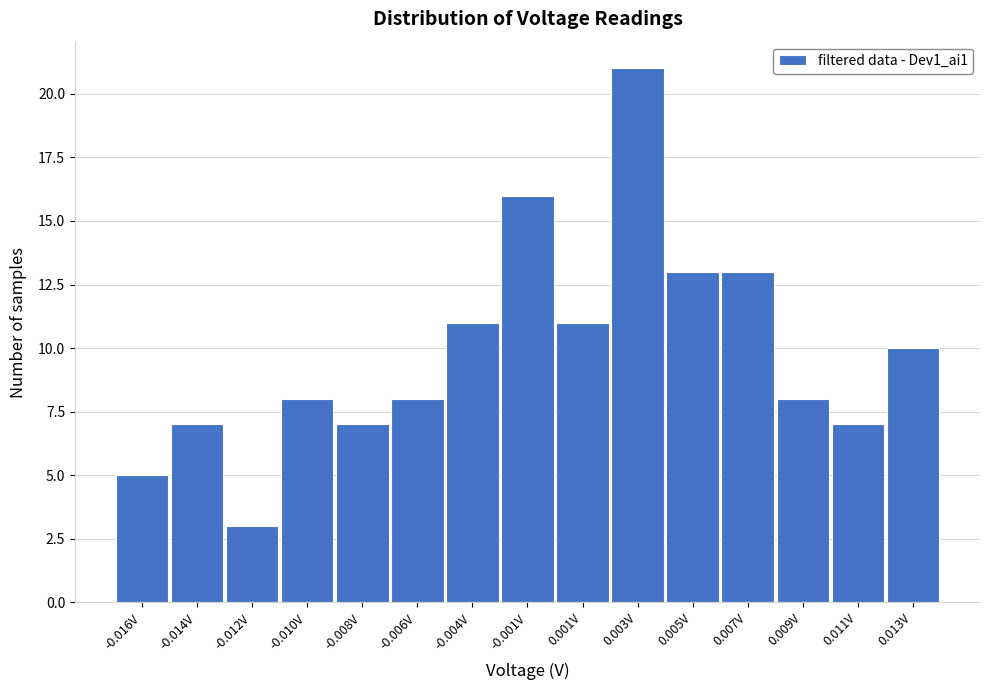

Reading left to right, list all the values displayed in this chart.

-0.016V=5	-0.014V=7	-0.012V=3	-0.010V=8	-0.008V=7	-0.006V=8	-0.004V=11	-0.001V=16	0.001V=11	0.003V=21	0.005V=13	0.007V=13	0.009V=8	0.011V=7	0.013V=10